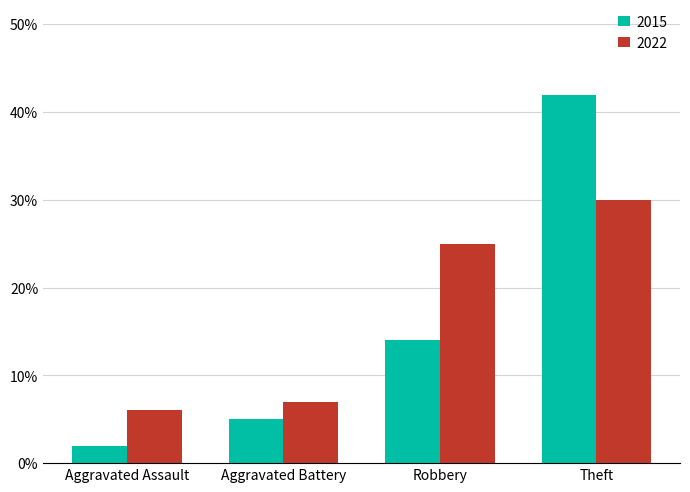

Rank the series at Theft from lowest to highest value.

2022, 2015